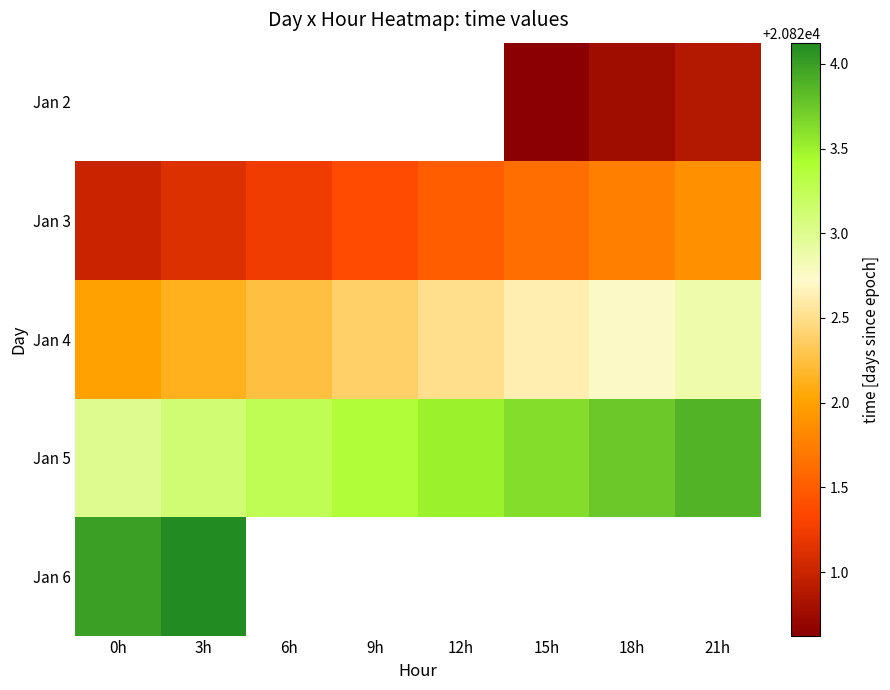

Count the number of categories in the chart.

8